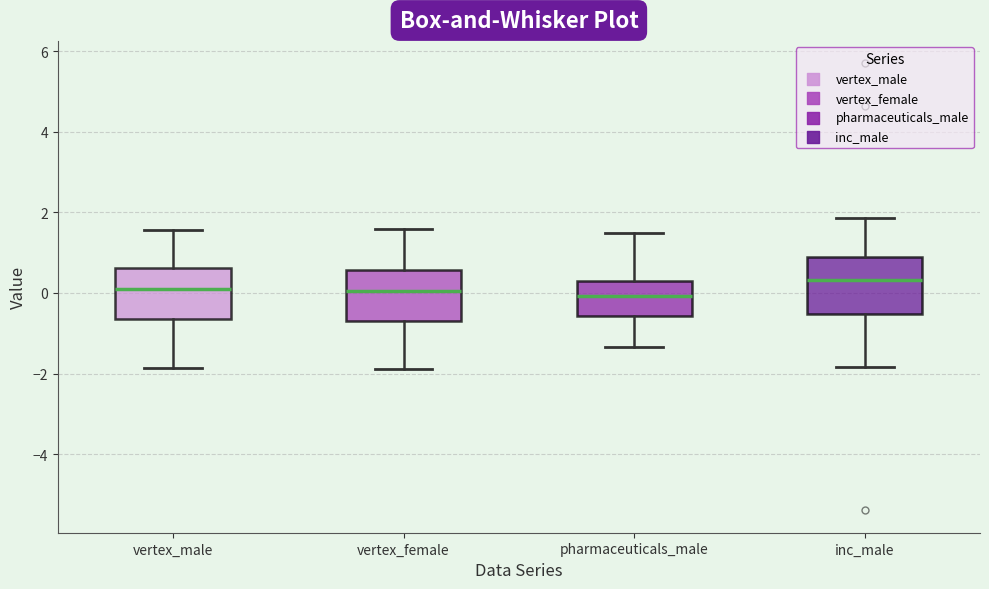

Reading left to right, transcribe this box plot: for each box, give where its median line is, the range the box spans, and where its two whiskers end, as read against the y-axis. The values are not printed on the chart, so give them approximately, as read against the axis.

vertex_male: median 0.0, box -0.6 to 0.6, whiskers -1.8 to 1.6
vertex_female: median 0.0, box -0.6 to 0.6, whiskers -1.8 to 1.6
pharmaceuticals_male: median 0.0, box -0.6 to 0.2, whiskers -1.4 to 1.4
inc_male: median 0.4, box -0.6 to 0.8, whiskers -1.8 to 1.8